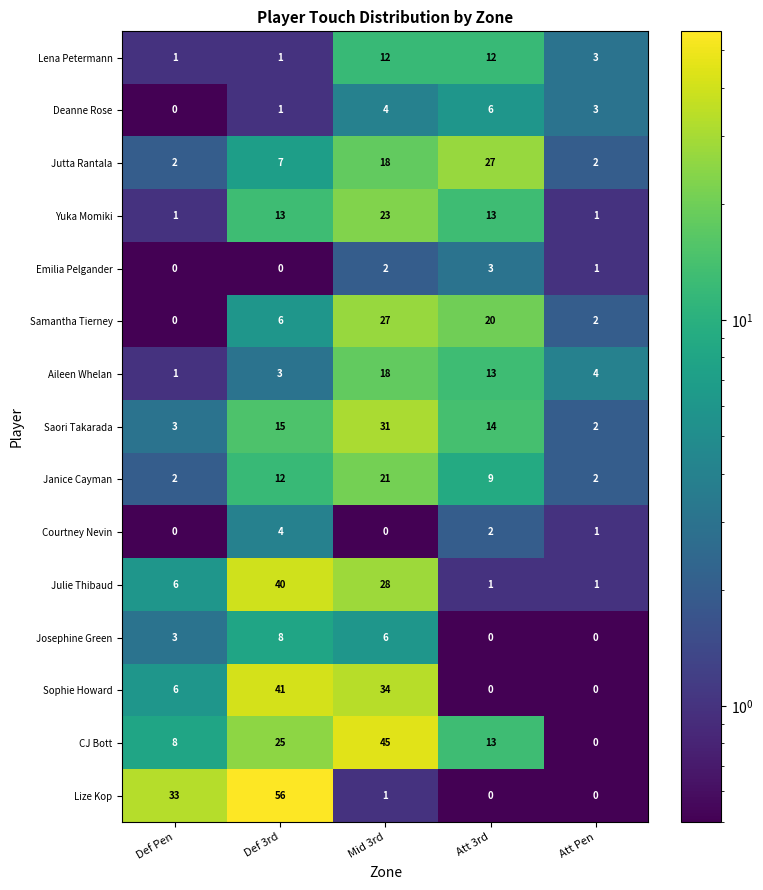

Between Att 3rd and Att Pen, which series saw the biggest shift?

Jutta Rantala